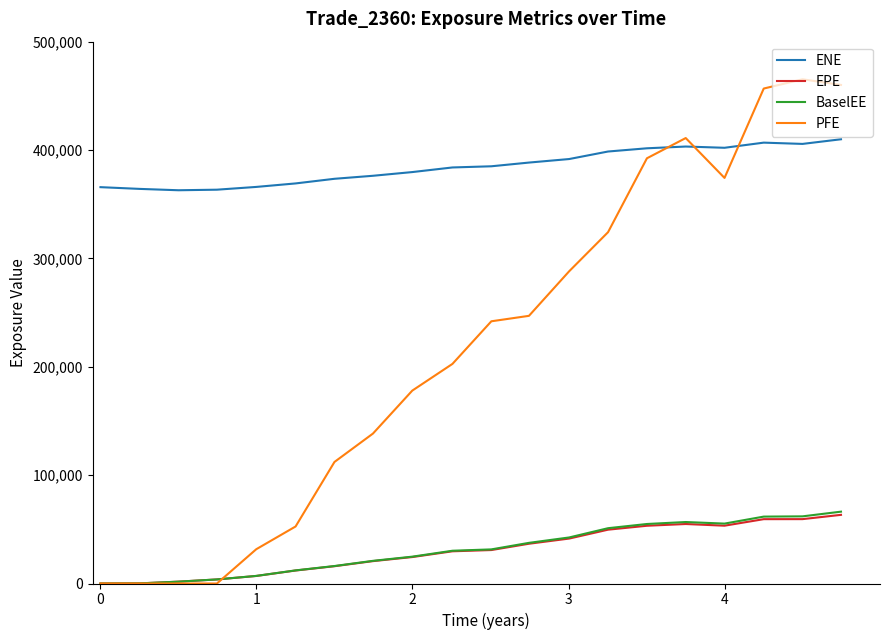

Which series has the largest range (max minus min)?

PFE